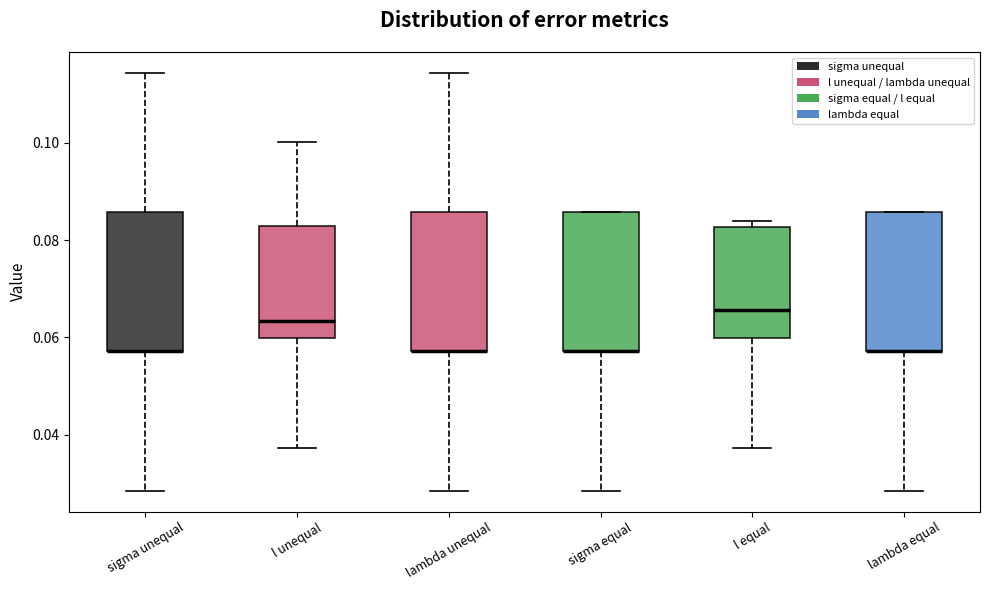

Reading left to right, read every box against the y-axis: the position of its median line, the range the box covers, and the ends of its whiskers. The values are not printed on the chart, so give them approximately, as read against the axis.

sigma unequal: median 0.058 (drawn on the box's lower edge), box 0.058 to 0.086, whiskers 0.028 to 0.114
l unequal: median 0.064, box 0.060 to 0.082, whiskers 0.038 to 0.100
lambda unequal: median 0.058 (drawn on the box's lower edge), box 0.058 to 0.086, whiskers 0.028 to 0.114
sigma equal: median 0.058 (drawn on the box's lower edge), box 0.058 to 0.086, whiskers 0.028 to 0.086
l equal: median 0.066, box 0.060 to 0.082, whiskers 0.038 to 0.084
lambda equal: median 0.058 (drawn on the box's lower edge), box 0.058 to 0.086, whiskers 0.028 to 0.086